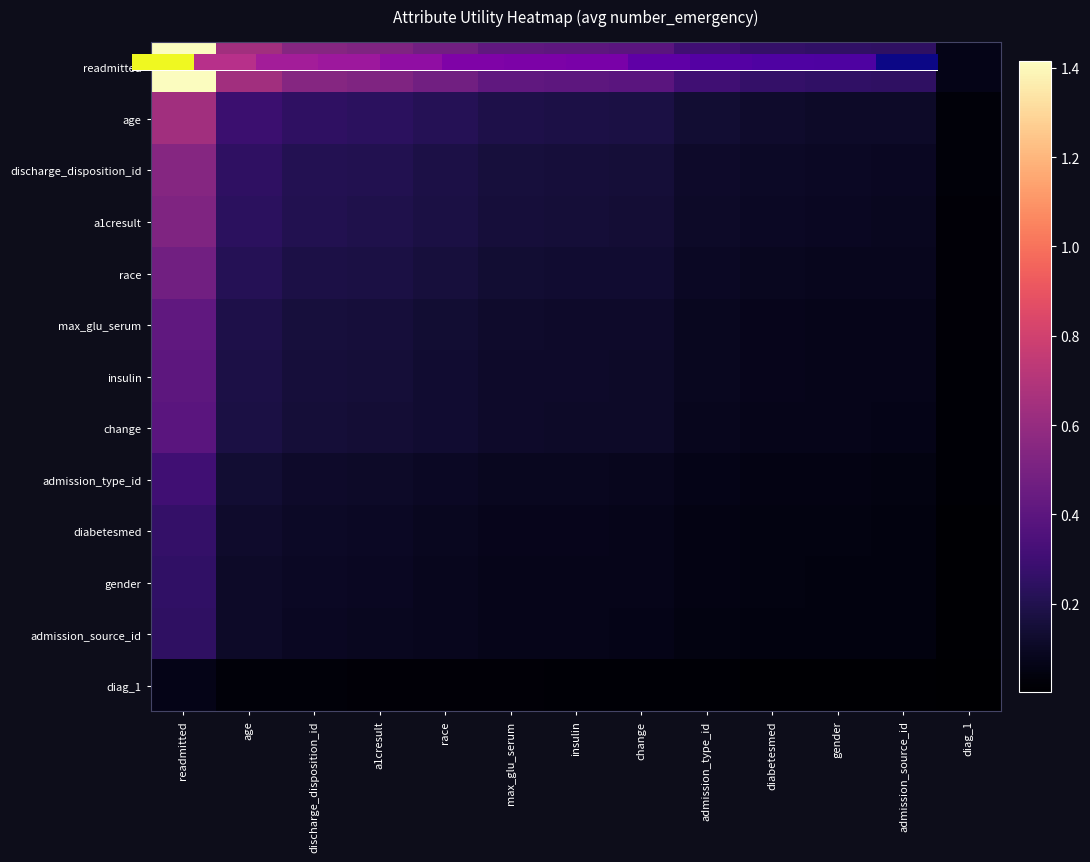

What is the difference between the highest and lowest values at readmitted?

1.3